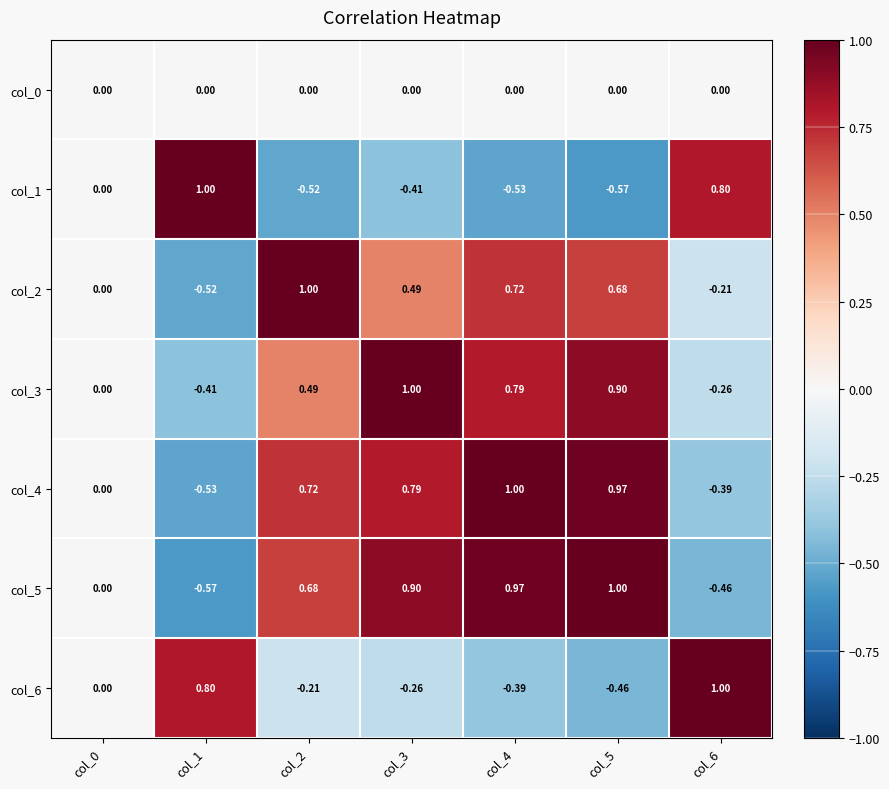

How many data points does each series have?

7